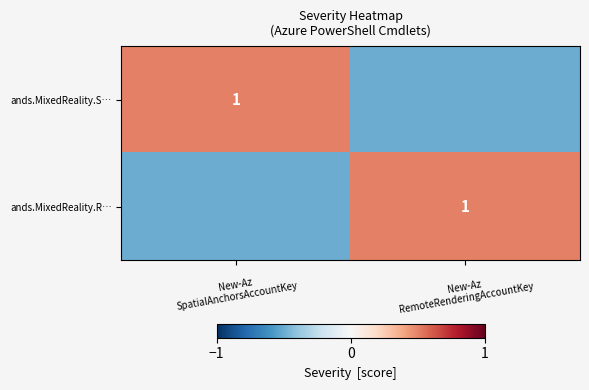

What is the spread (max minus min) of values at New-Az
SpatialAnchorsAccountKey?

1.0